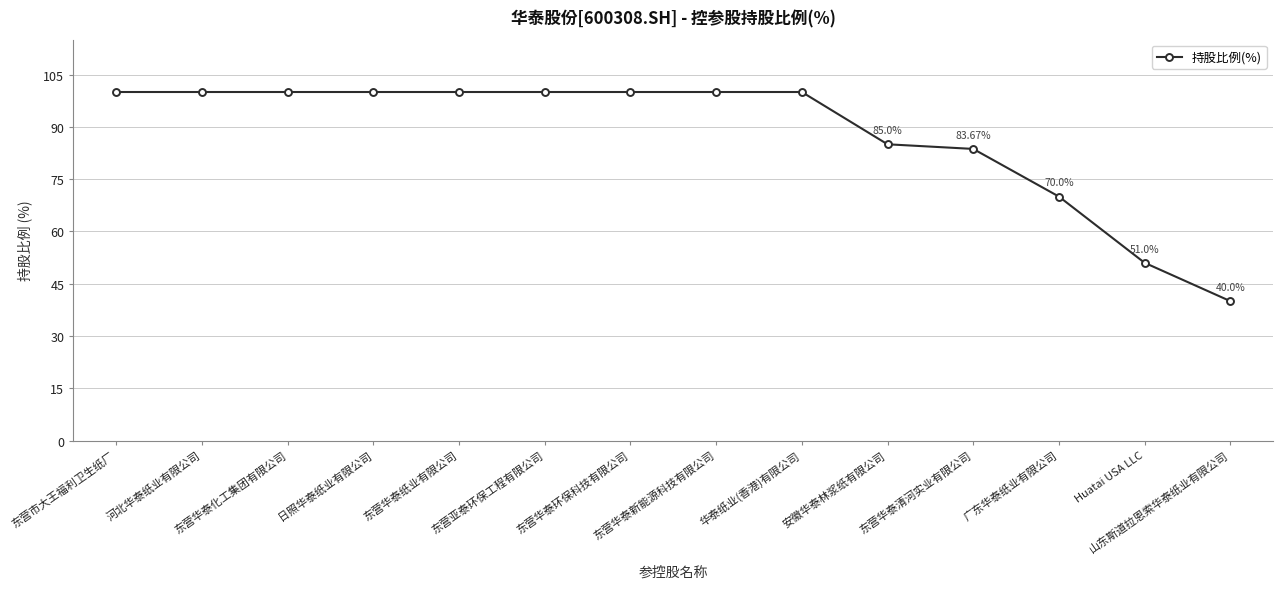

Does the chart have visible grid lines?

Yes